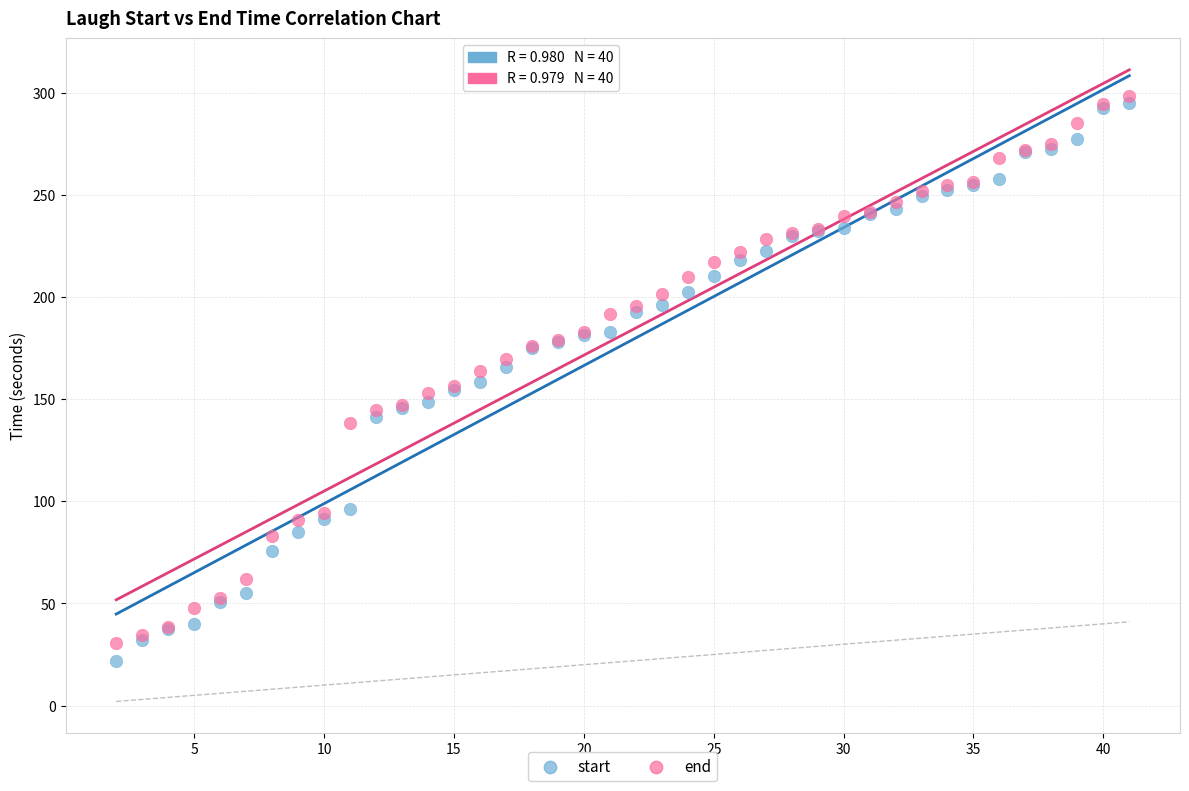

Which series contains the lowest Y value?

start